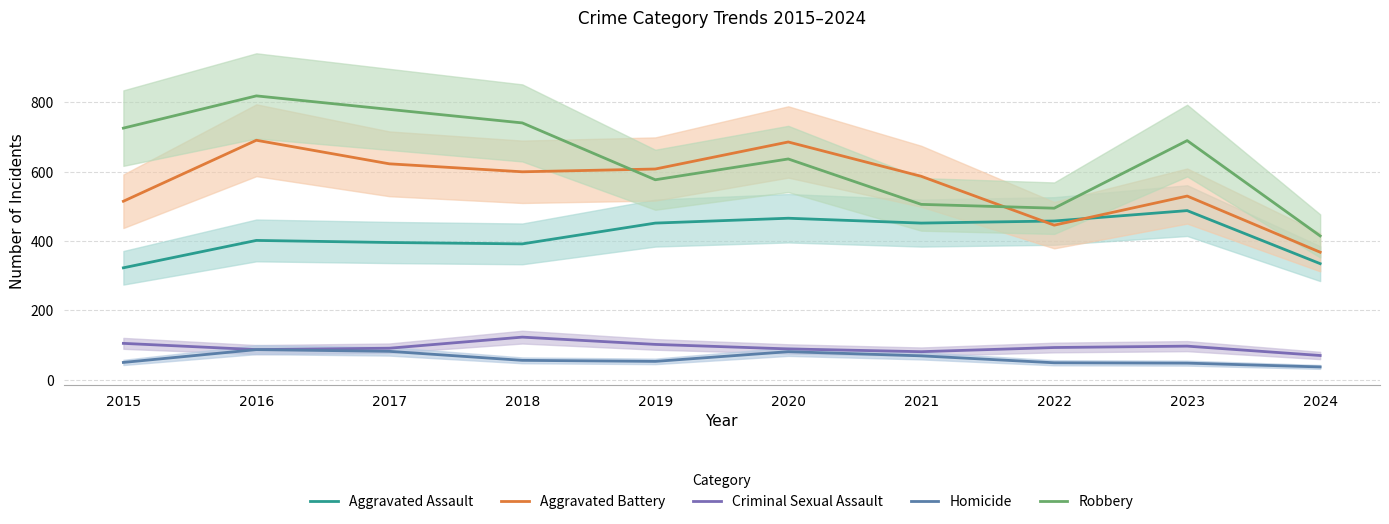

Where is the first local maximum for Criminal Sexual Assault?

2018